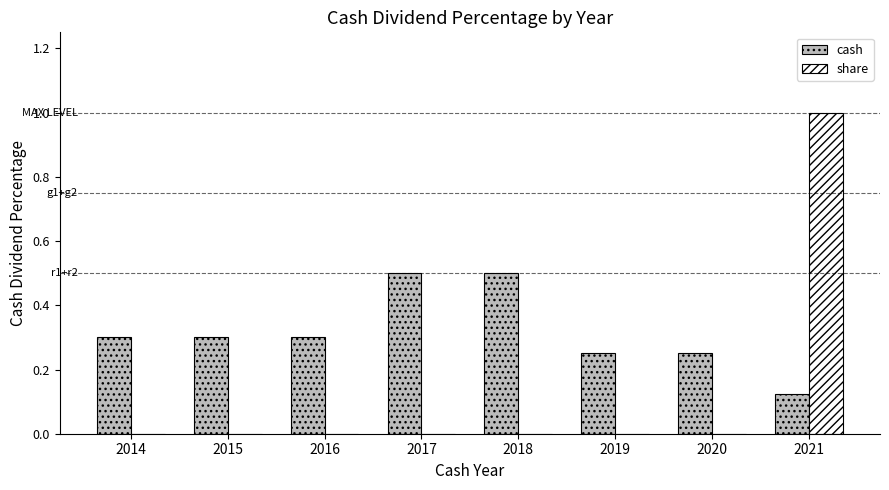

At which category is the sum across all series the highest?

2021